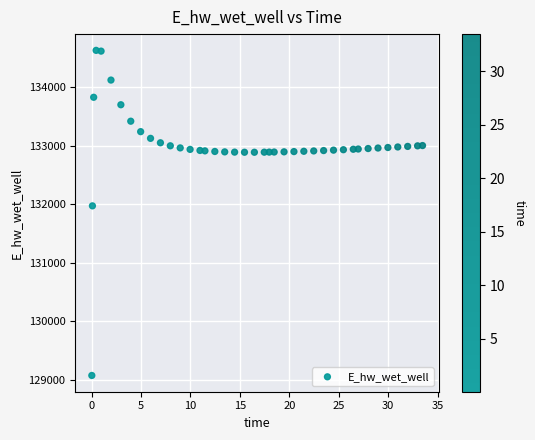

What Y value in the scatter plot is closest to 131853?

131974.9